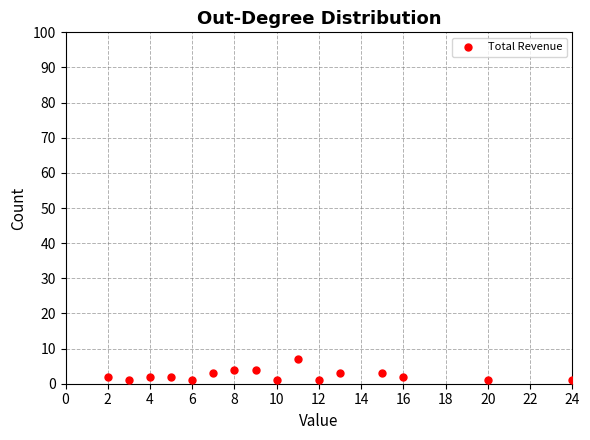

What is the range of X values (max minus min)?

22